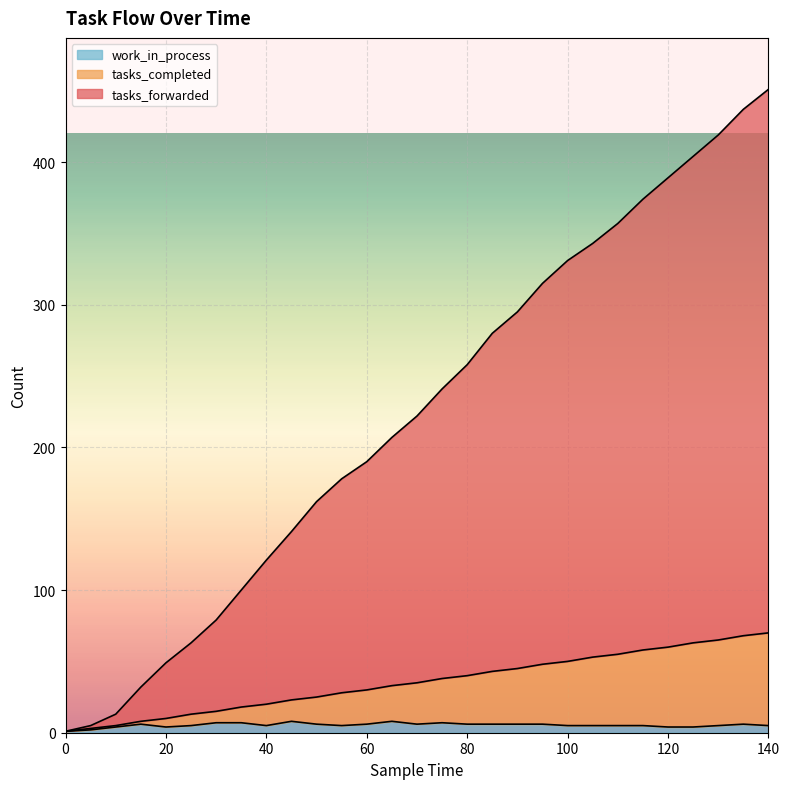

True or false: tasks_completed has more than 1 interior local peaks.

False